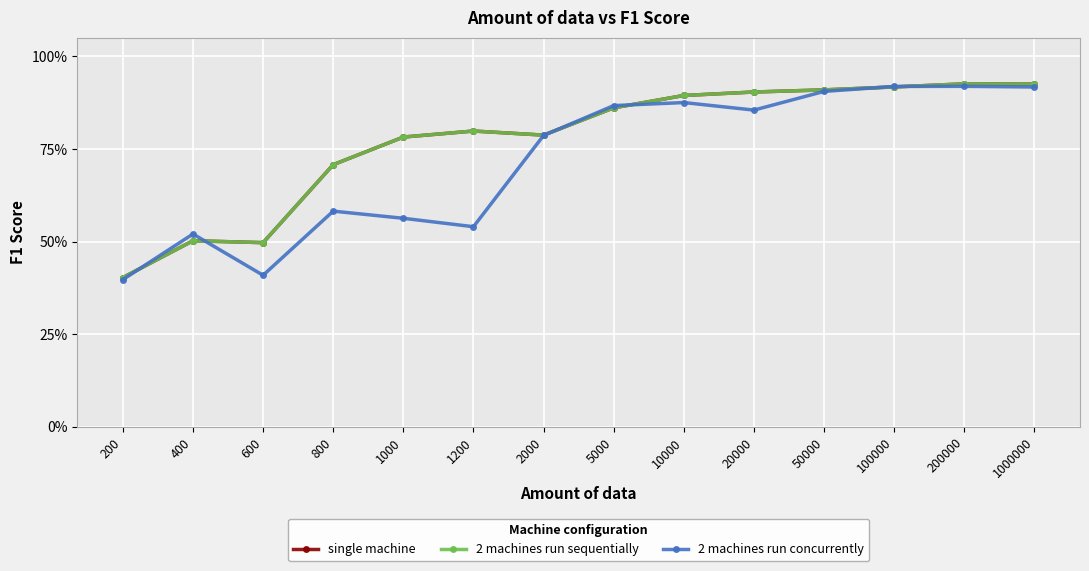

Which series changed the most between 1000 and 5000?

2 machines run concurrently